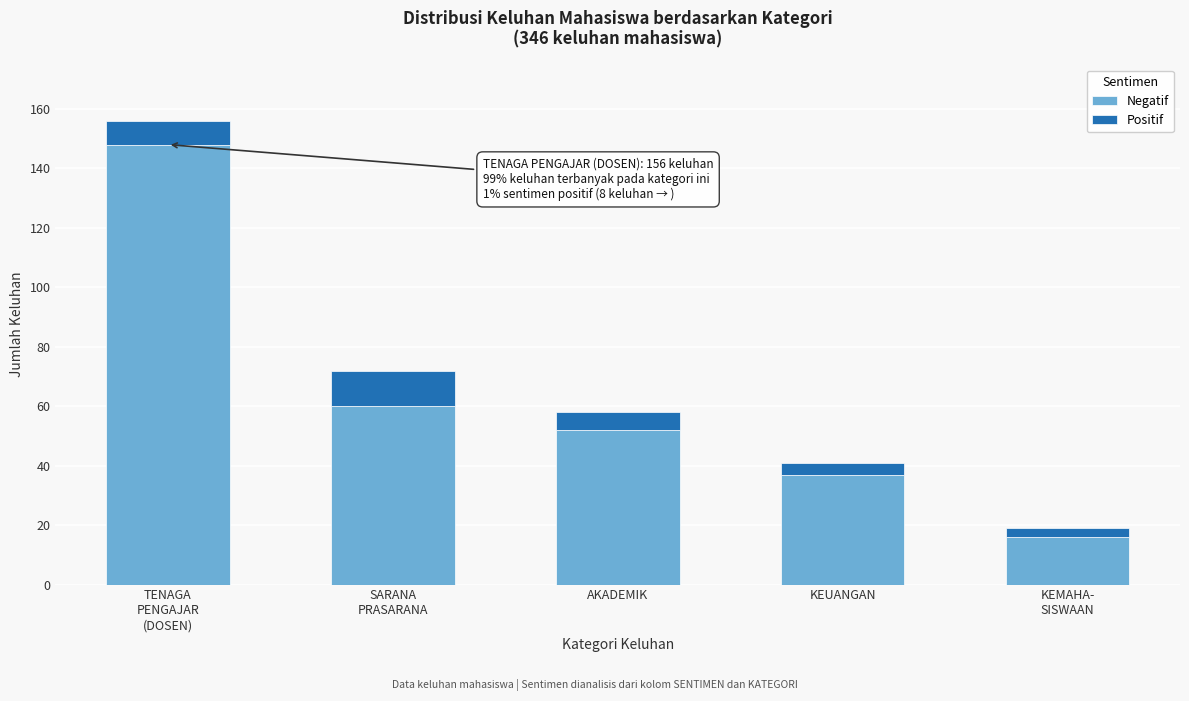

Reading left to right, transcribe the values for Negatif.

148	60	52	37	16